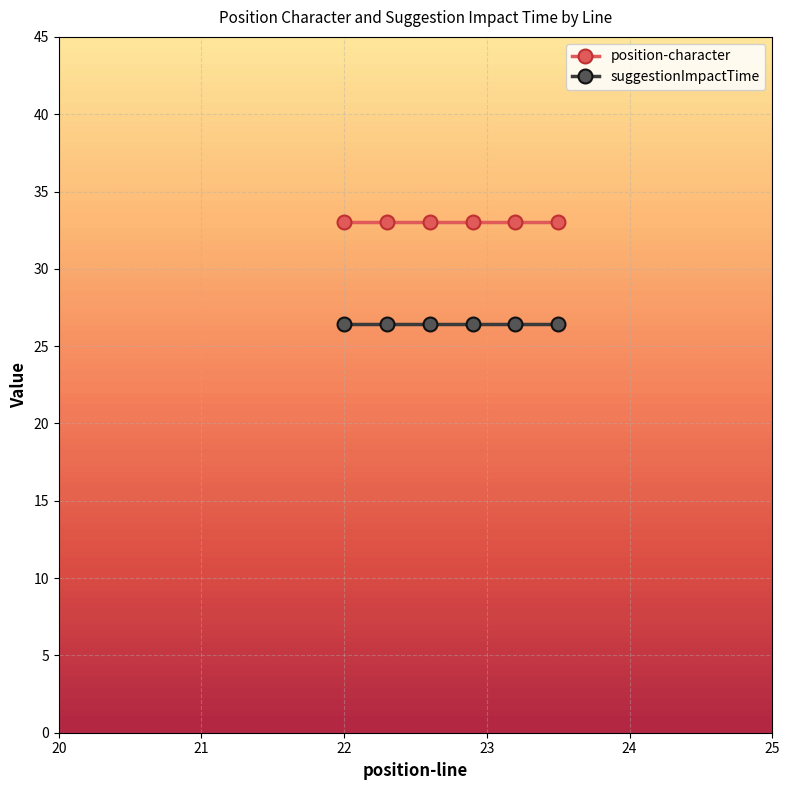

True or false: position-character and suggestionImpactTime intersect in this chart.

False